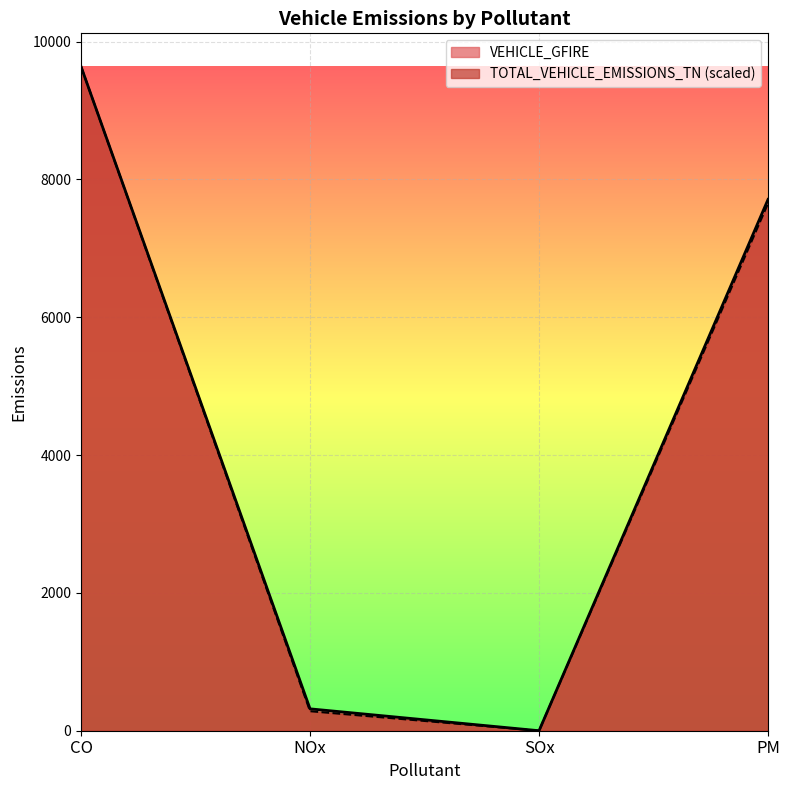

Reading left to right, extract all data points from this chart.

VEHICLE_GFIRE: 9638.8	317.5	0.0	7711.1
TOTAL_VEHICLE_EMISSIONS_TN: 9638.8	283.5	0.0	7654.4